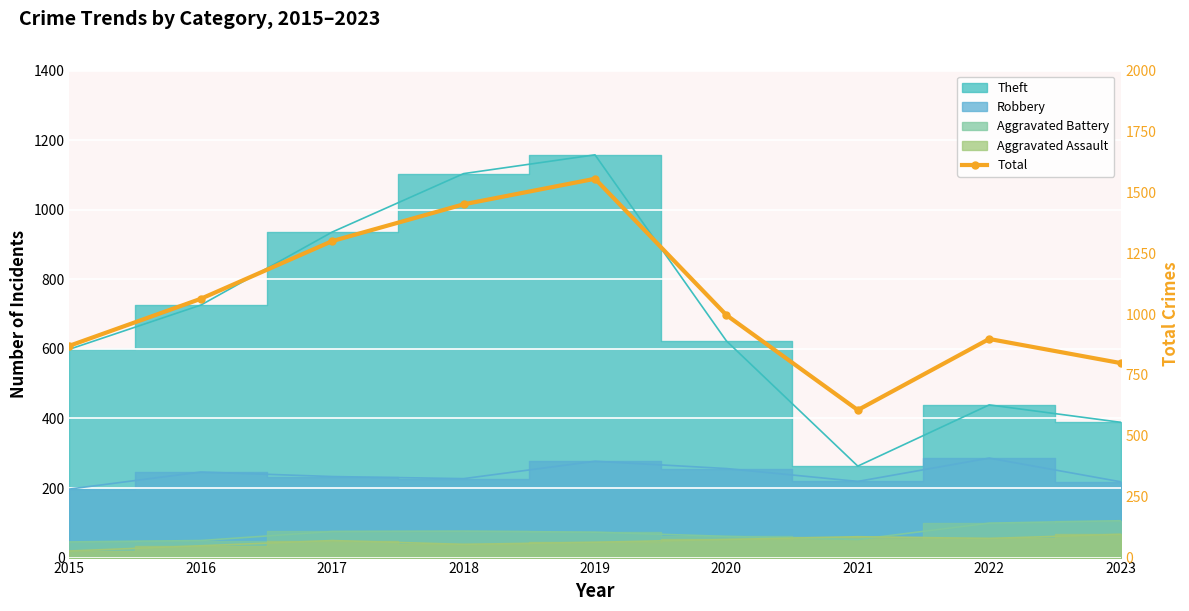

How many points are lower than both their immediate neighbors (excluding endpoints)?

1